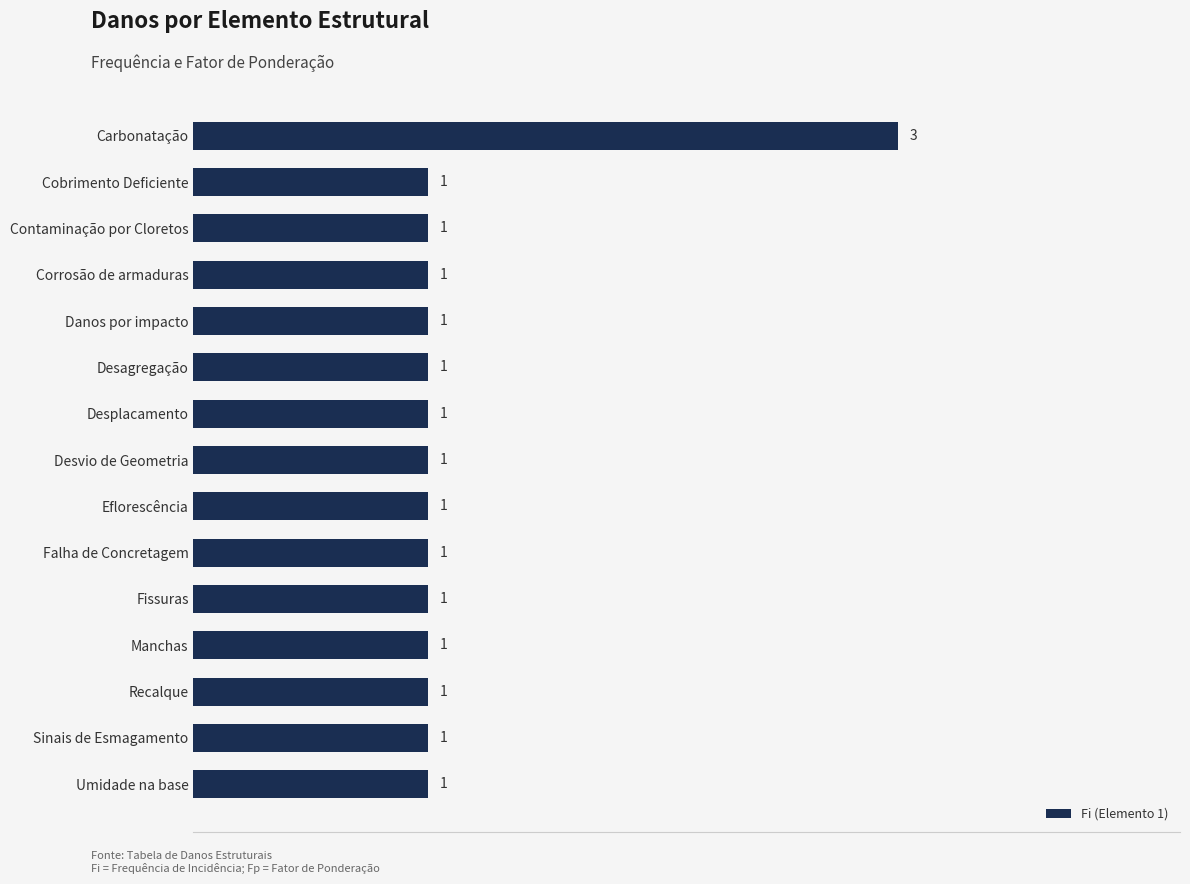

True or false: the data shows 1 at Recalque.

True